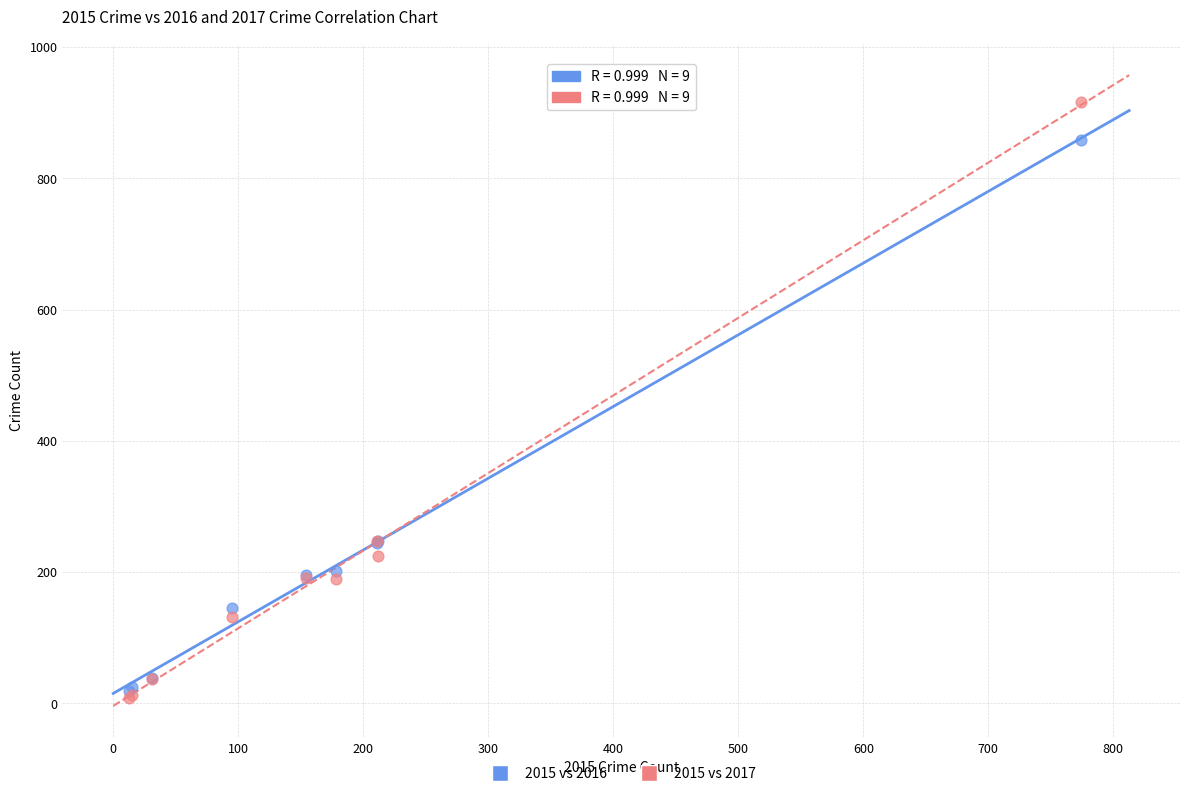

Which series reaches the minimum Y coordinate?

2015 vs 2017